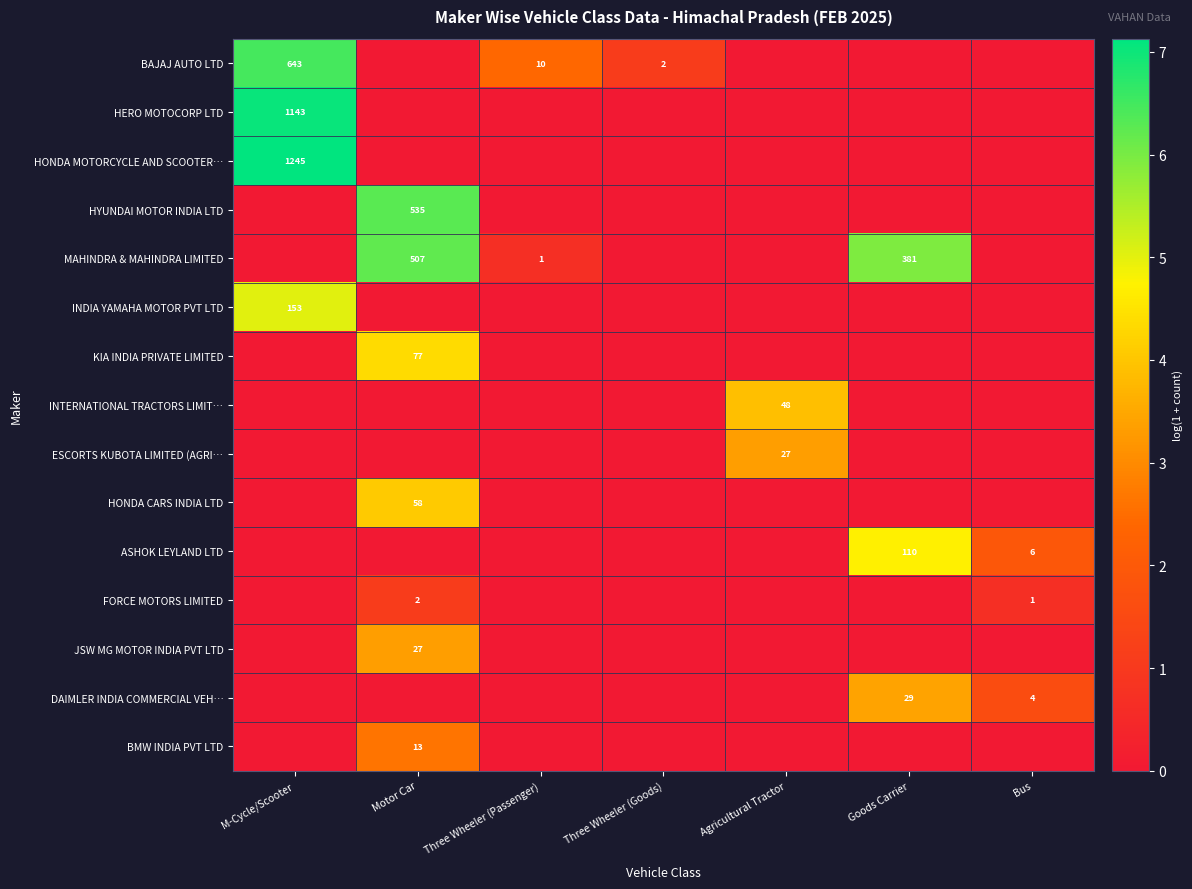

True or false: JSW MG MOTOR INDIA PVT LTD has a value of 9 at Motor Car.

False